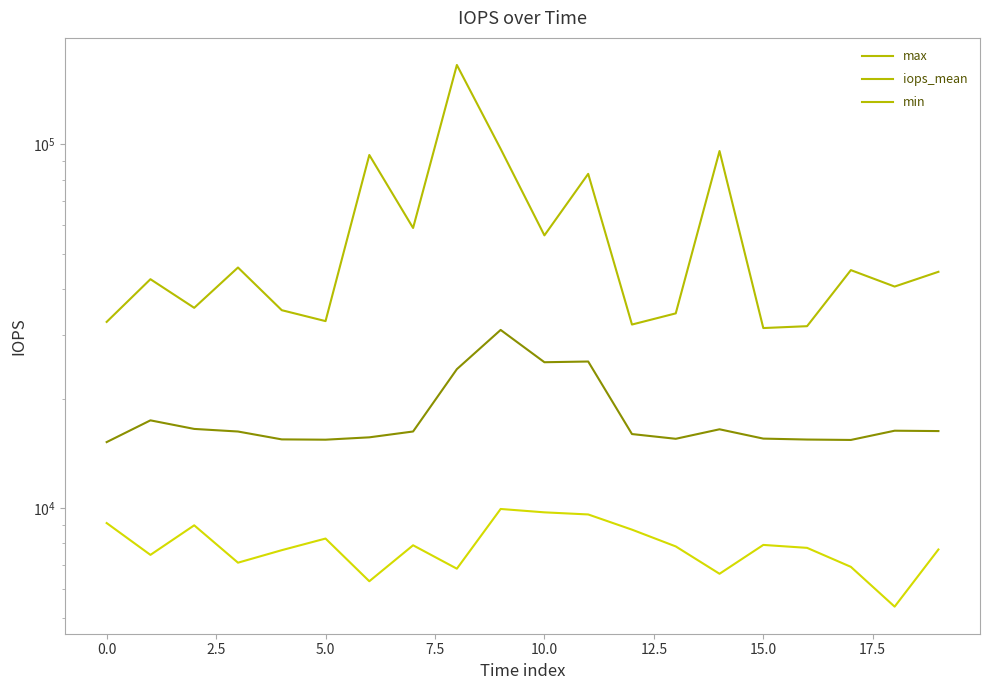

What is the label of the 11th point from the left?

10